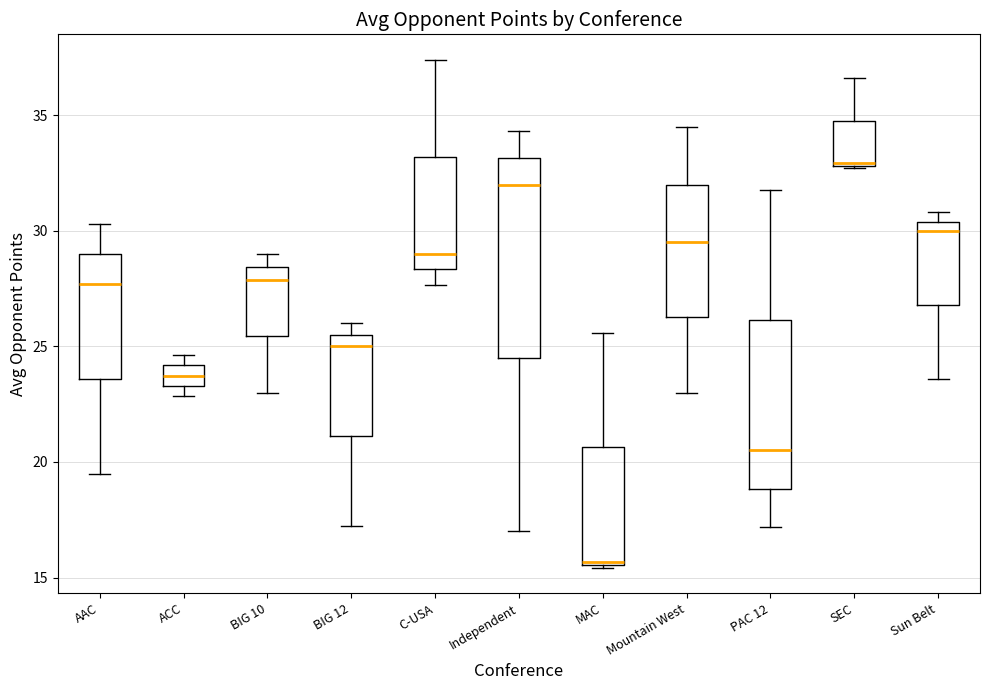

Reading left to right, transcribe this box plot: for each box, give where its median line is, the range the box spans, and where its two whiskers end, as read against the y-axis. The values are not printed on the chart, so give them approximately, as read against the axis.

AAC: median 27.5, box 23.5 to 29.0, whiskers 19.5 to 30.5
ACC: median 23.5 (inside the box), box 23.5 to 24.0, whiskers 23.0 to 24.5
BIG 10: median 28.0, box 25.5 to 28.5, whiskers 23.0 to 29.0
BIG 12: median 25.0, box 21.0 to 25.5, whiskers 17.5 to 26.0
C-USA: median 29.0, box 28.5 to 33.0, whiskers 27.5 to 37.5
Independent: median 32.0, box 24.5 to 33.0, whiskers 17.0 to 34.5
MAC: median 15.5, box 15.5 to 20.5, whiskers 15.5 to 25.5
Mountain West: median 29.5, box 26.5 to 32.0, whiskers 23.0 to 34.5
PAC 12: median 20.5, box 19.0 to 26.0, whiskers 17.0 to 32.0
SEC: median 33.0, box 33.0 to 35.0, whiskers 32.5 to 36.5
Sun Belt: median 30.0, box 27.0 to 30.5, whiskers 23.5 to 31.0